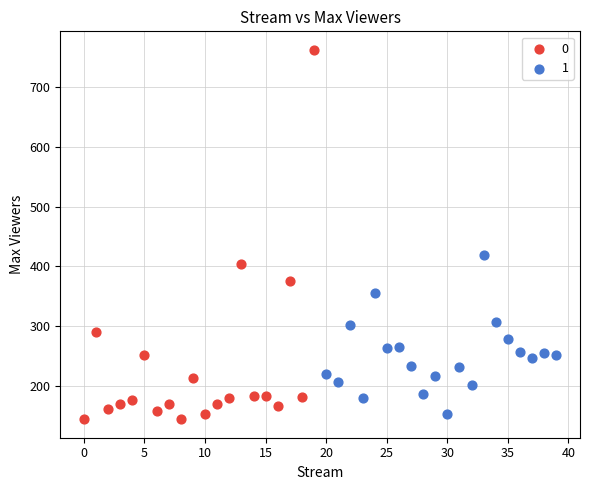

Which series reaches the maximum Y coordinate?

0